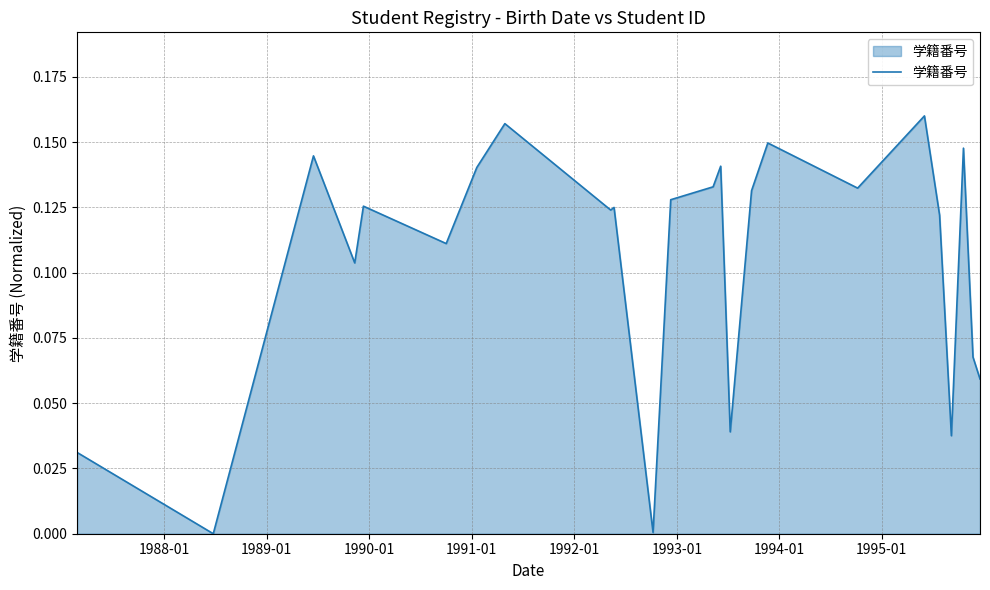

Does the chart display data point markers on the line(s)?

No